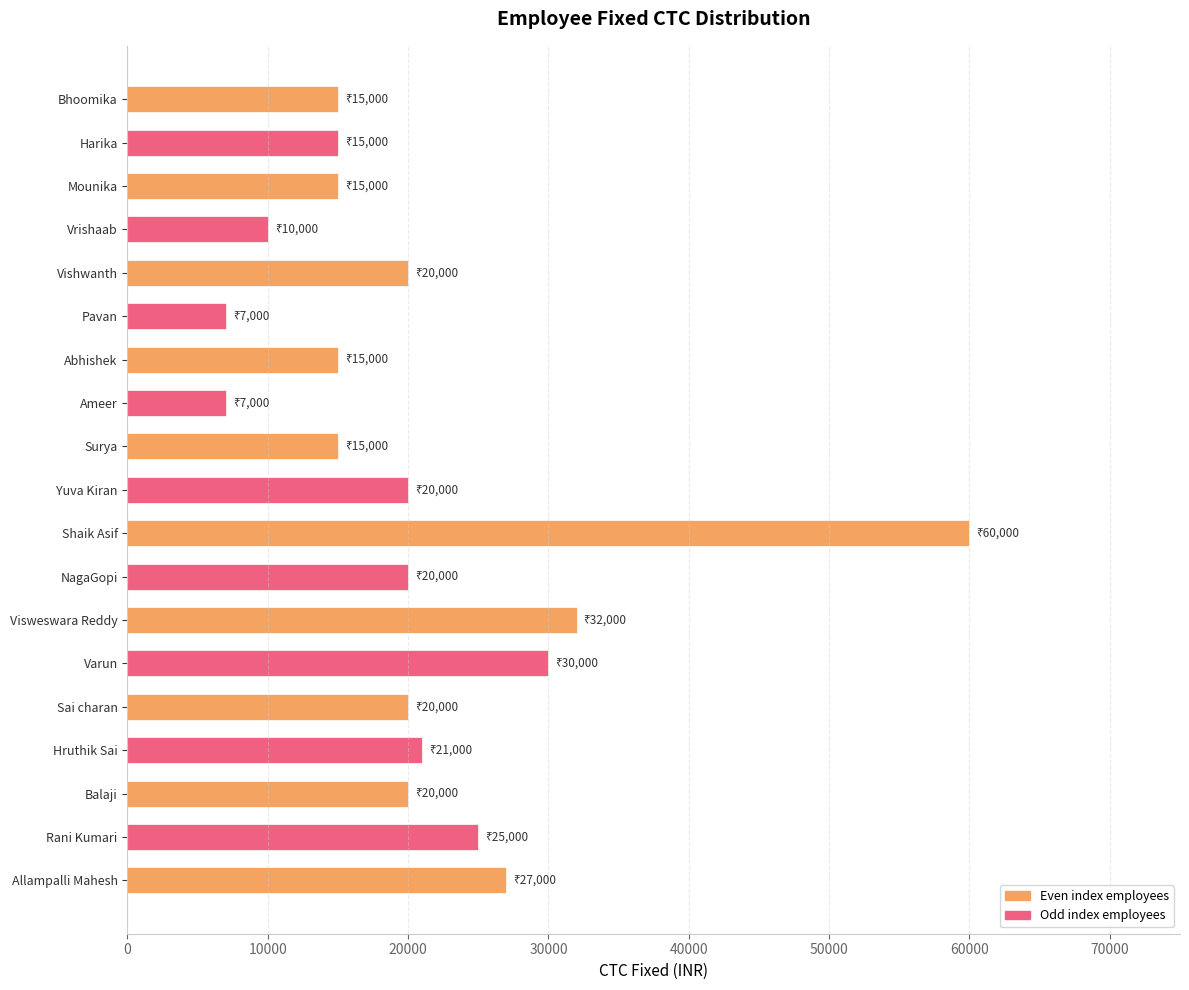

What is the change in value from Visweswara Reddy to Bhoomika?

-17000